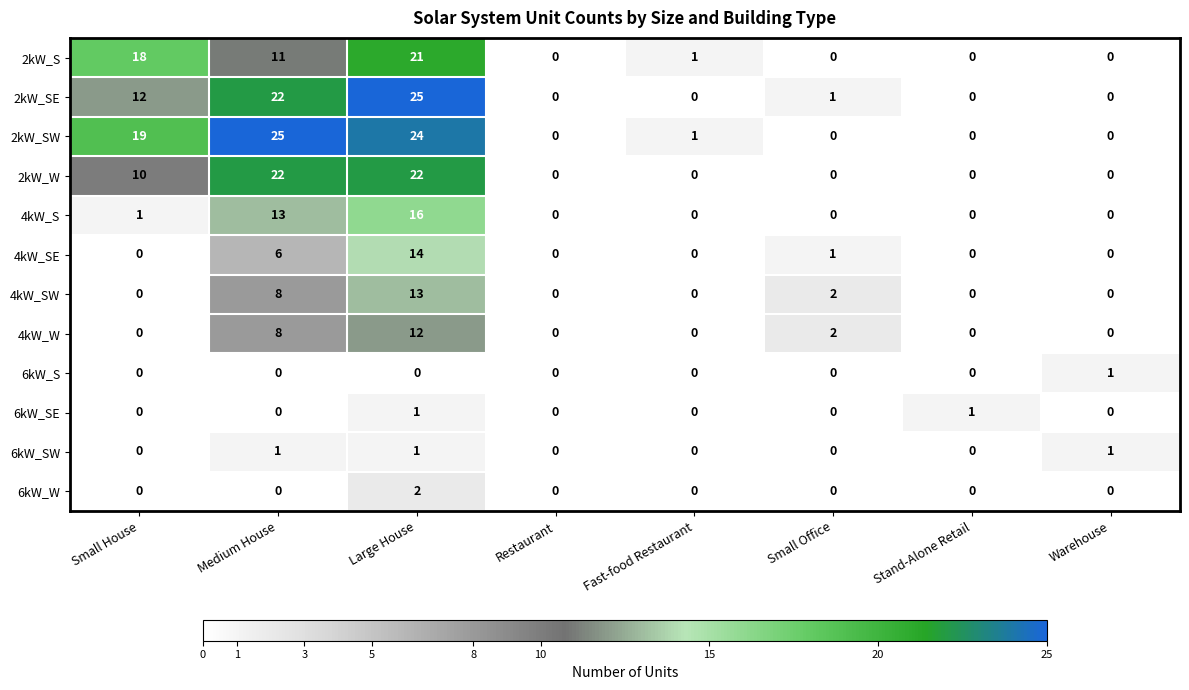

At which category is the sum across all series the highest?

Large House